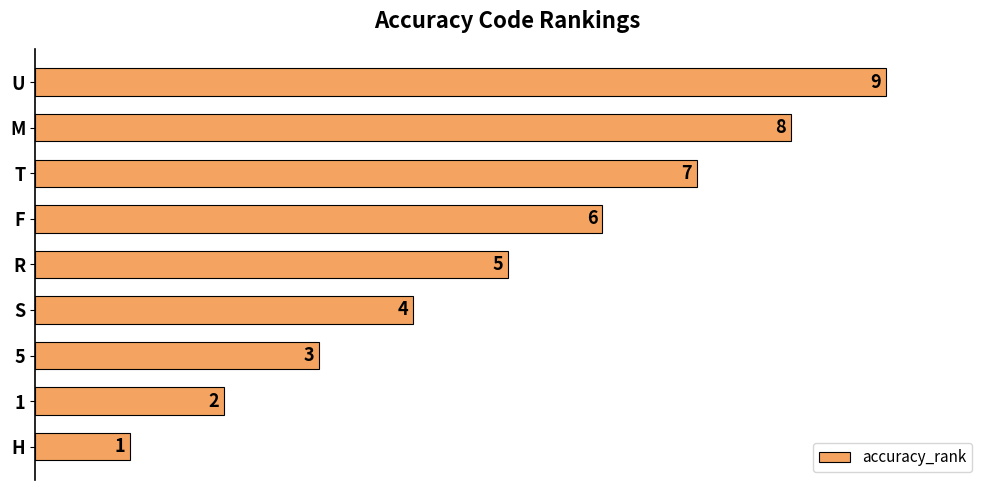

Rank the categories by value from highest to lowest.

U, M, T, F, R, S, 5, 1, H